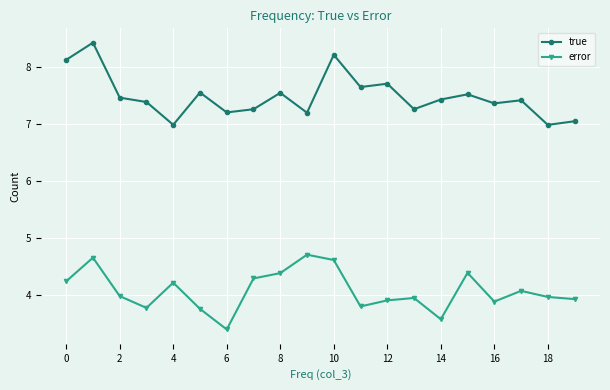

What is the minimum value shown in the chart?

3.4